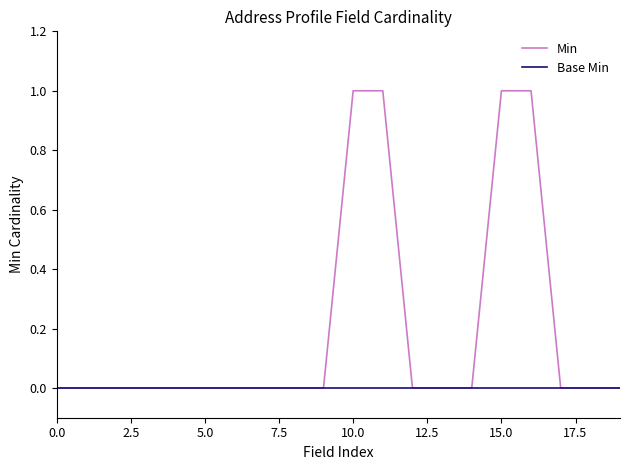

What is the greatest value displayed?

1